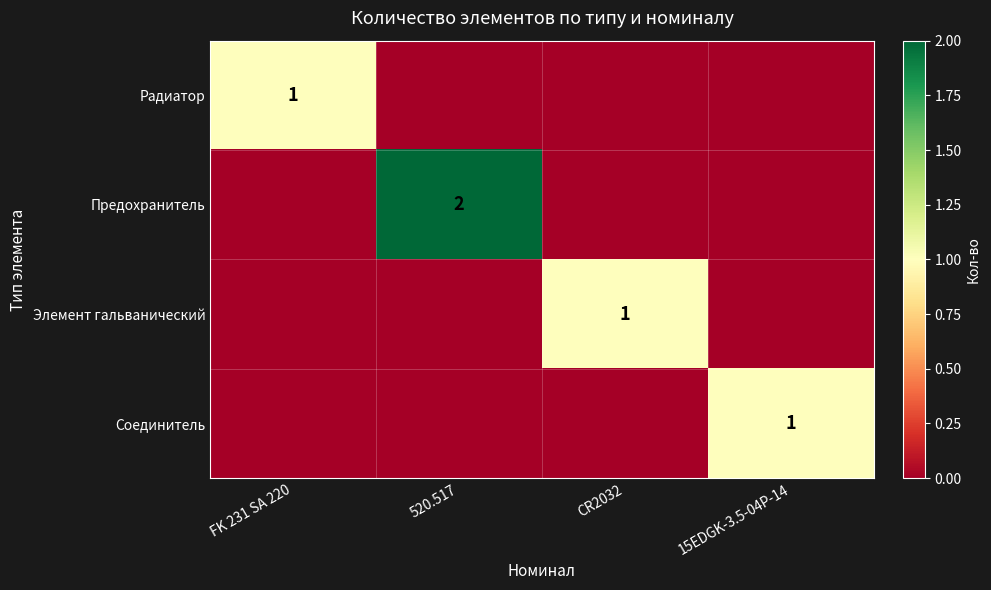

Which label corresponds to the smallest value in the chart?

520.517